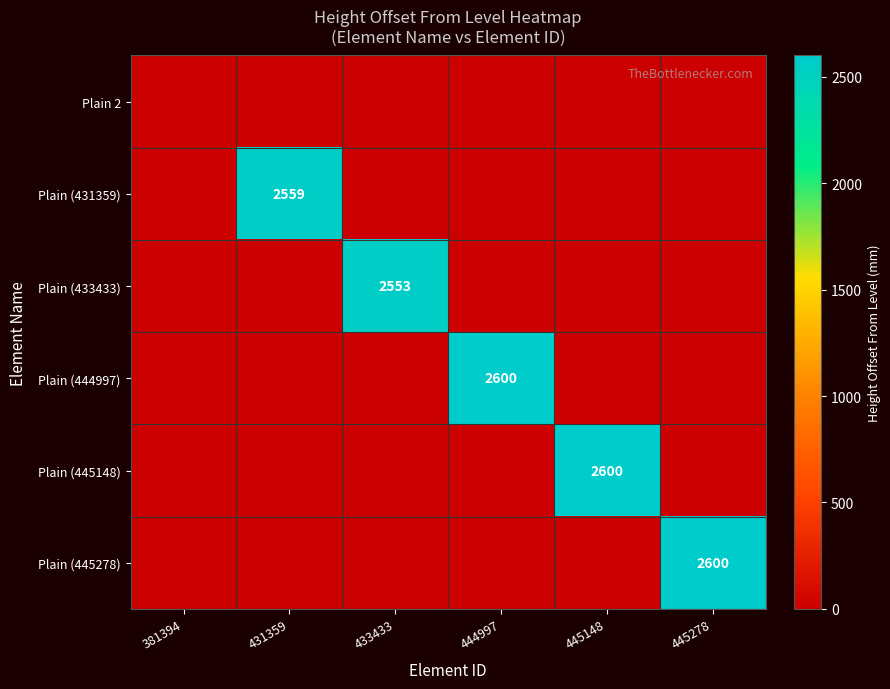

The Plain (444997) series shows 2600 at 444997. True or false?

True